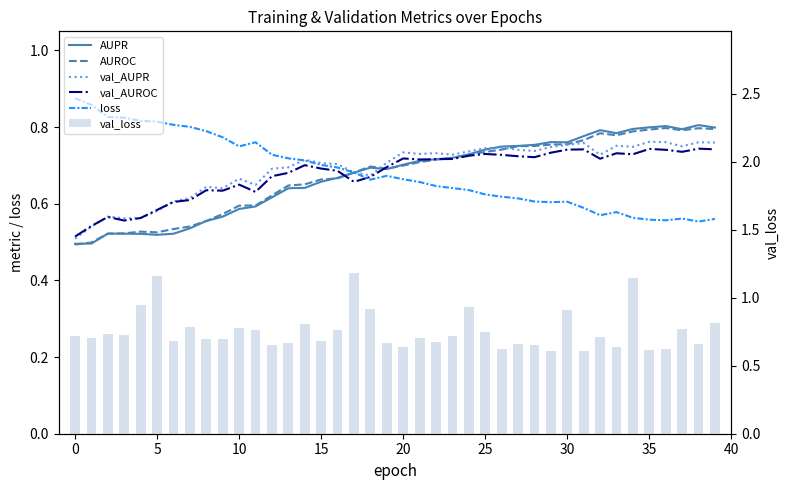

What is the difference between the second highest and minimum values in the val_AUROC series?

0.2